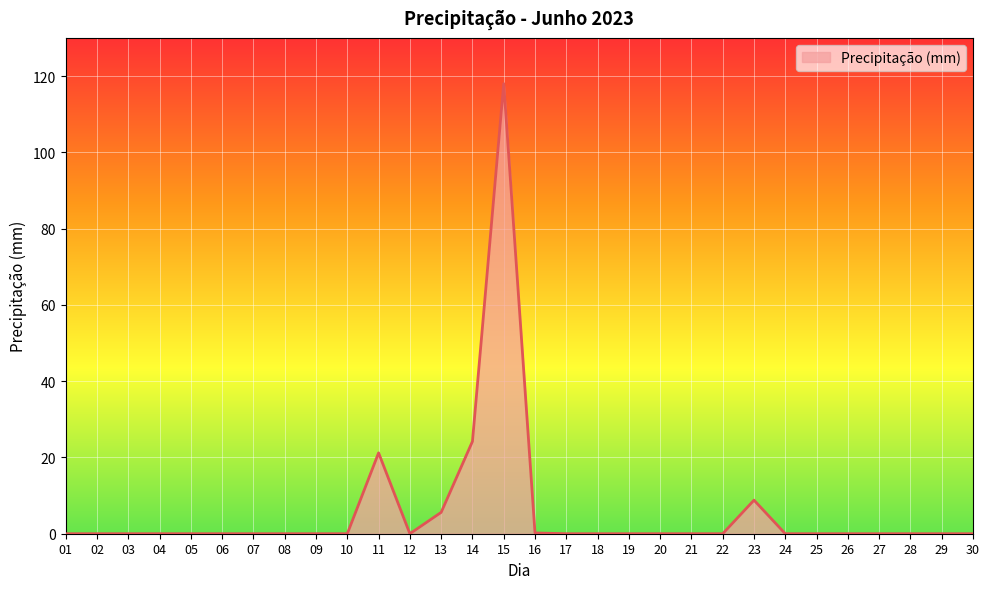

What is the difference between the maximum and minimum values?

118.0